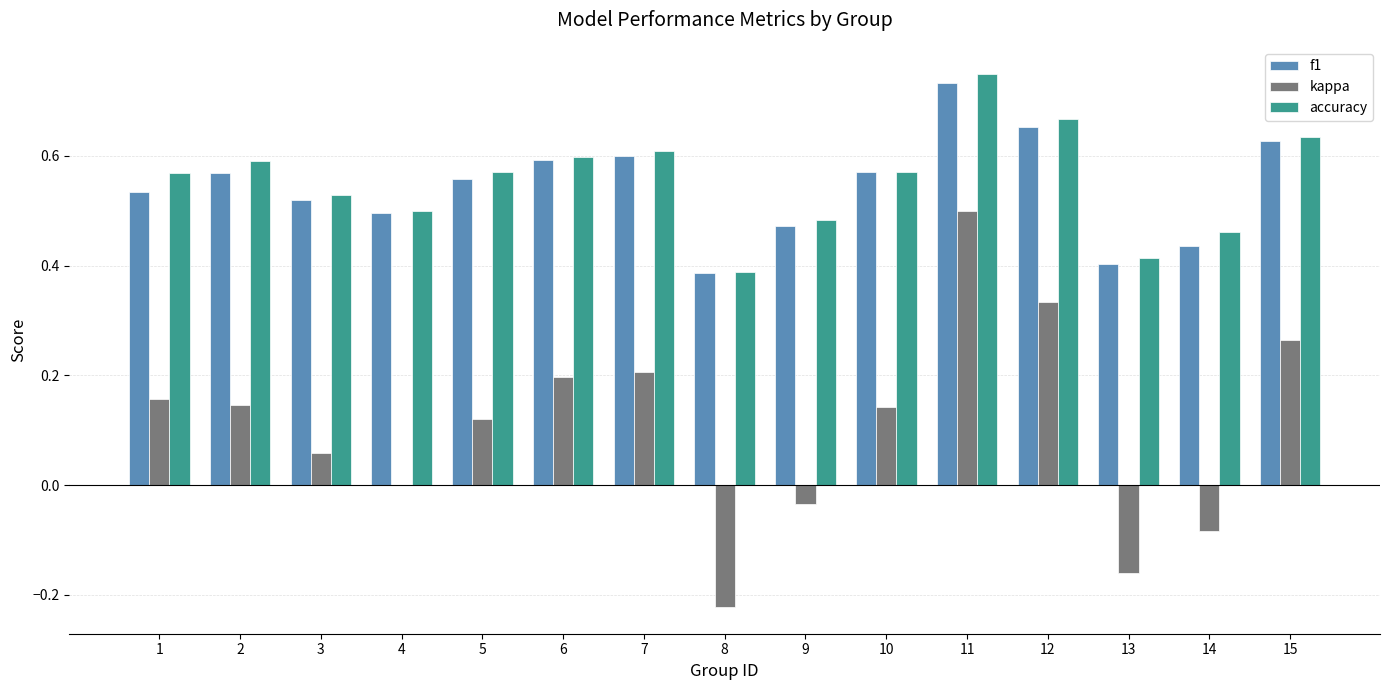

The value of accuracy at 3 is 0.5. True or false?

True